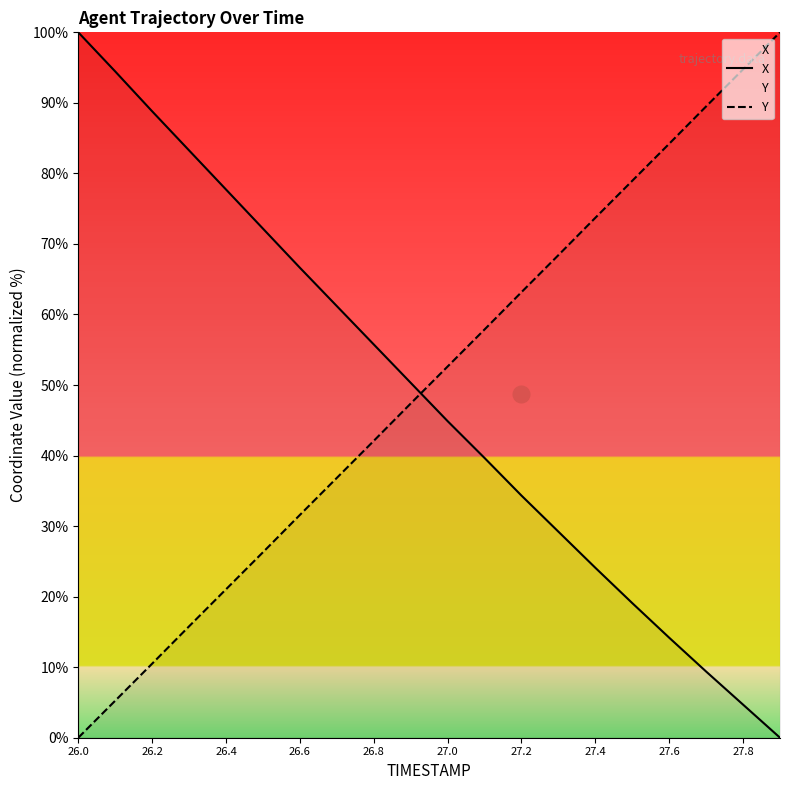

Is the value of Y at 27.8 greater than the value of X at 26.2?

Yes